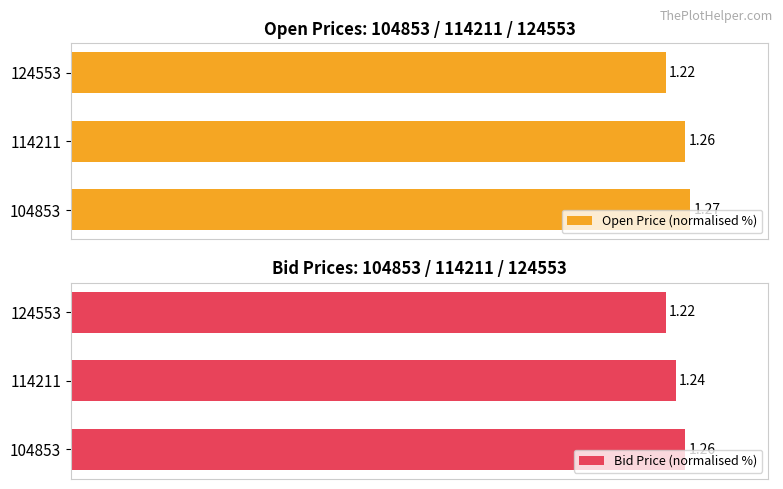

Which series has the largest total across all categories?

Open Price (normalised %)